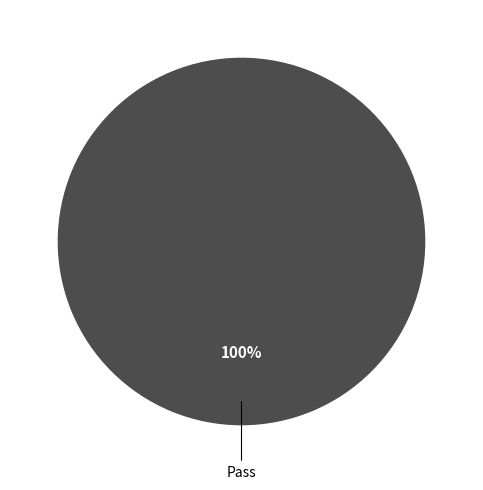

What percentage is the Pass slice, to the nearest percent?

100%